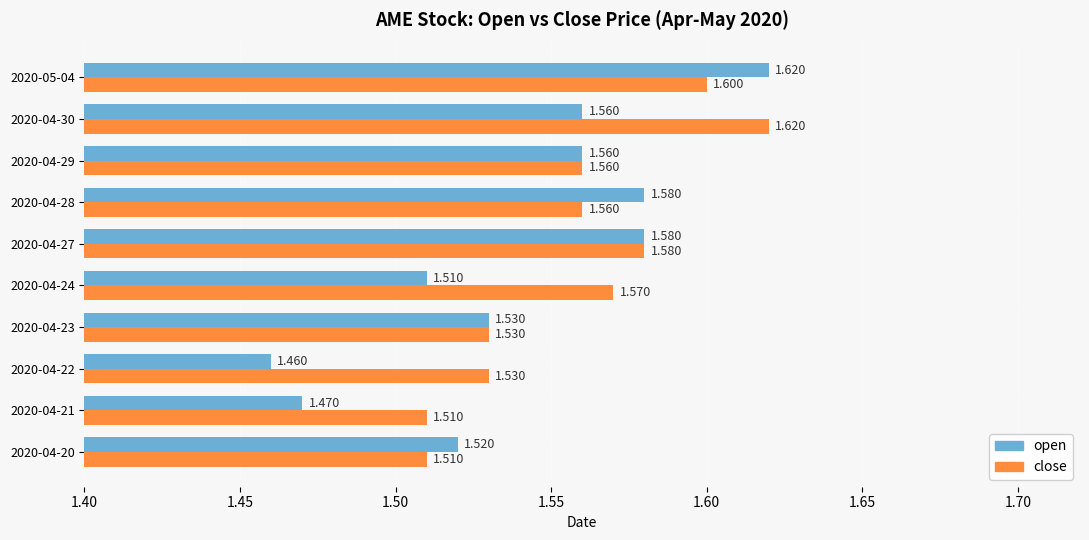

At which category is the sum across all series the highest?

2020-05-04